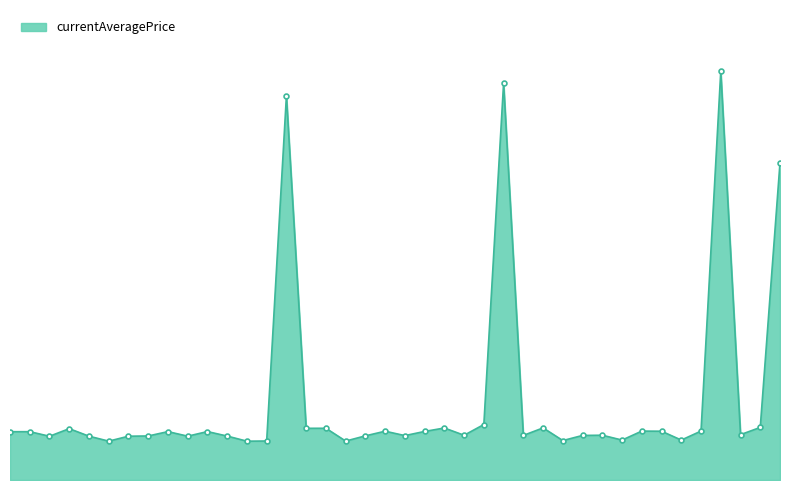

What is the value of the 16th point from the left?

2658